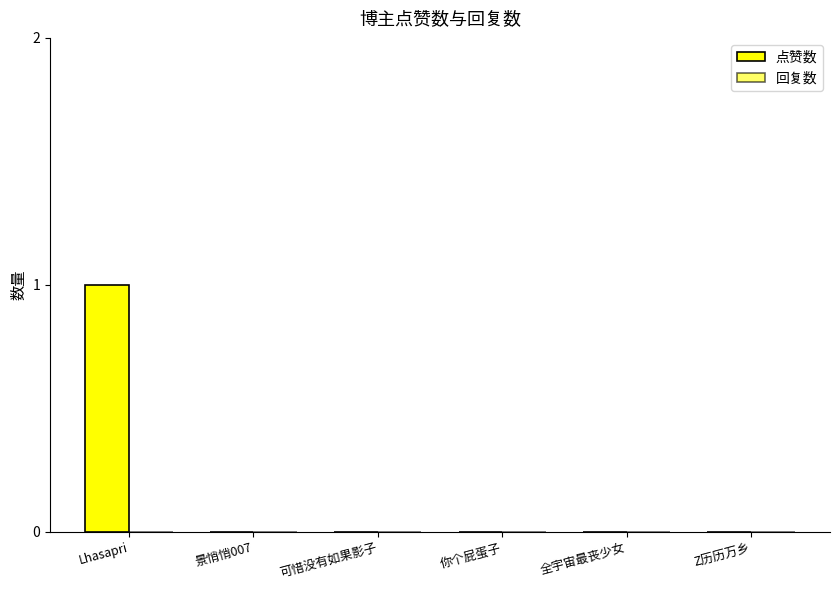

Count the number of data series in this chart.

1